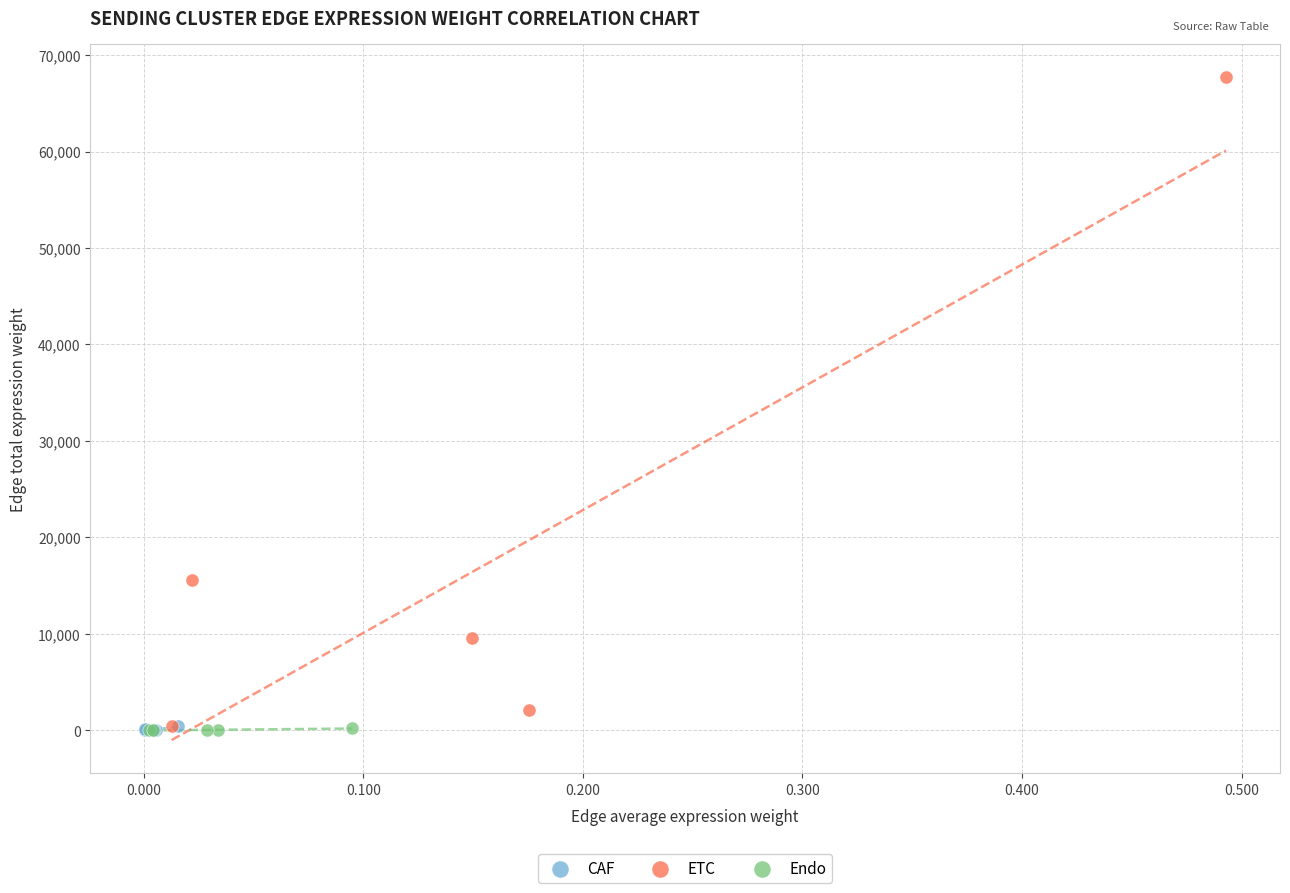

What are all the series names shown in the legend?

CAF, ETC, Endo